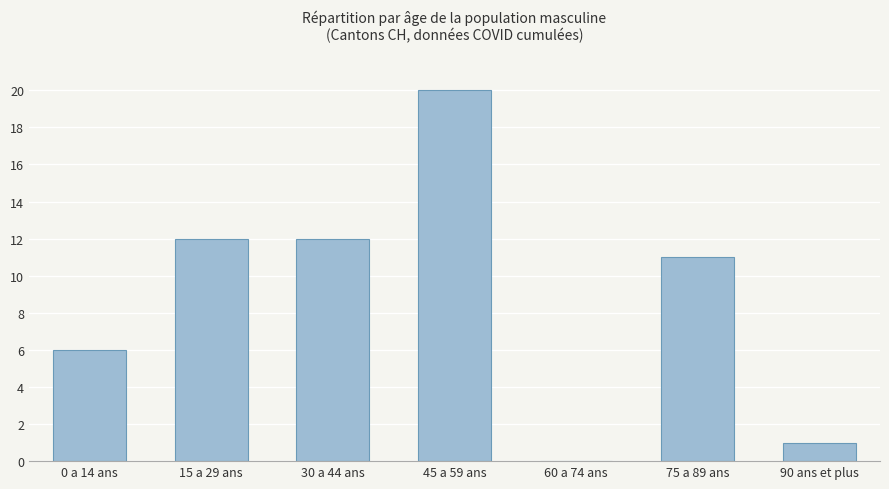

Which label corresponds to the largest value in the chart?

45 a 59 ans